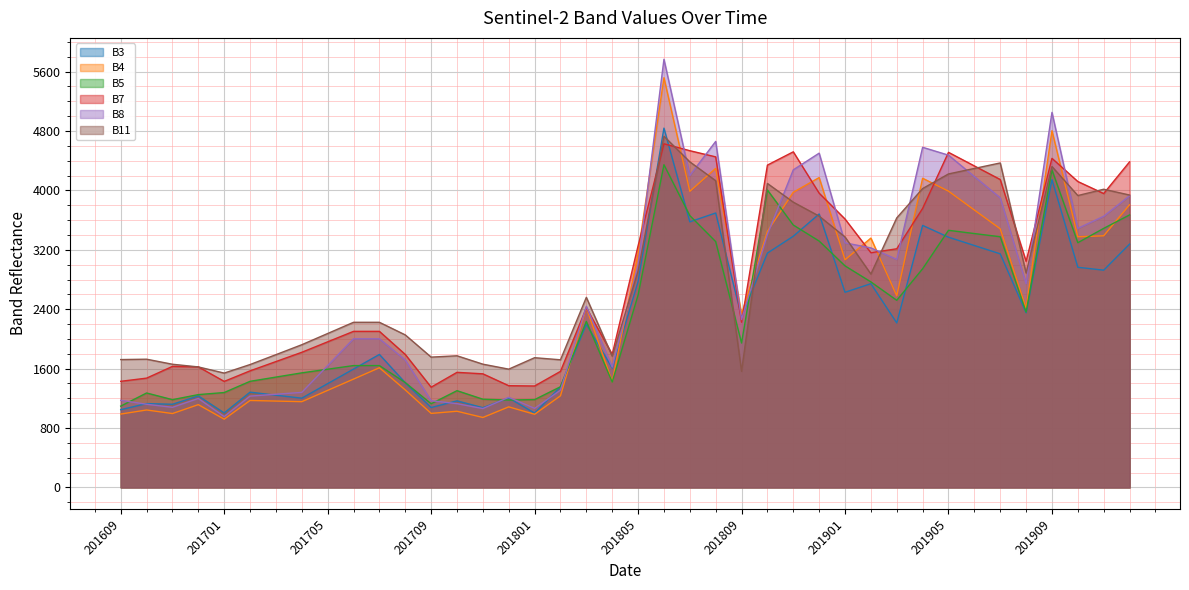

What is the sum of the B11 values at 201908 and 201909?

7210